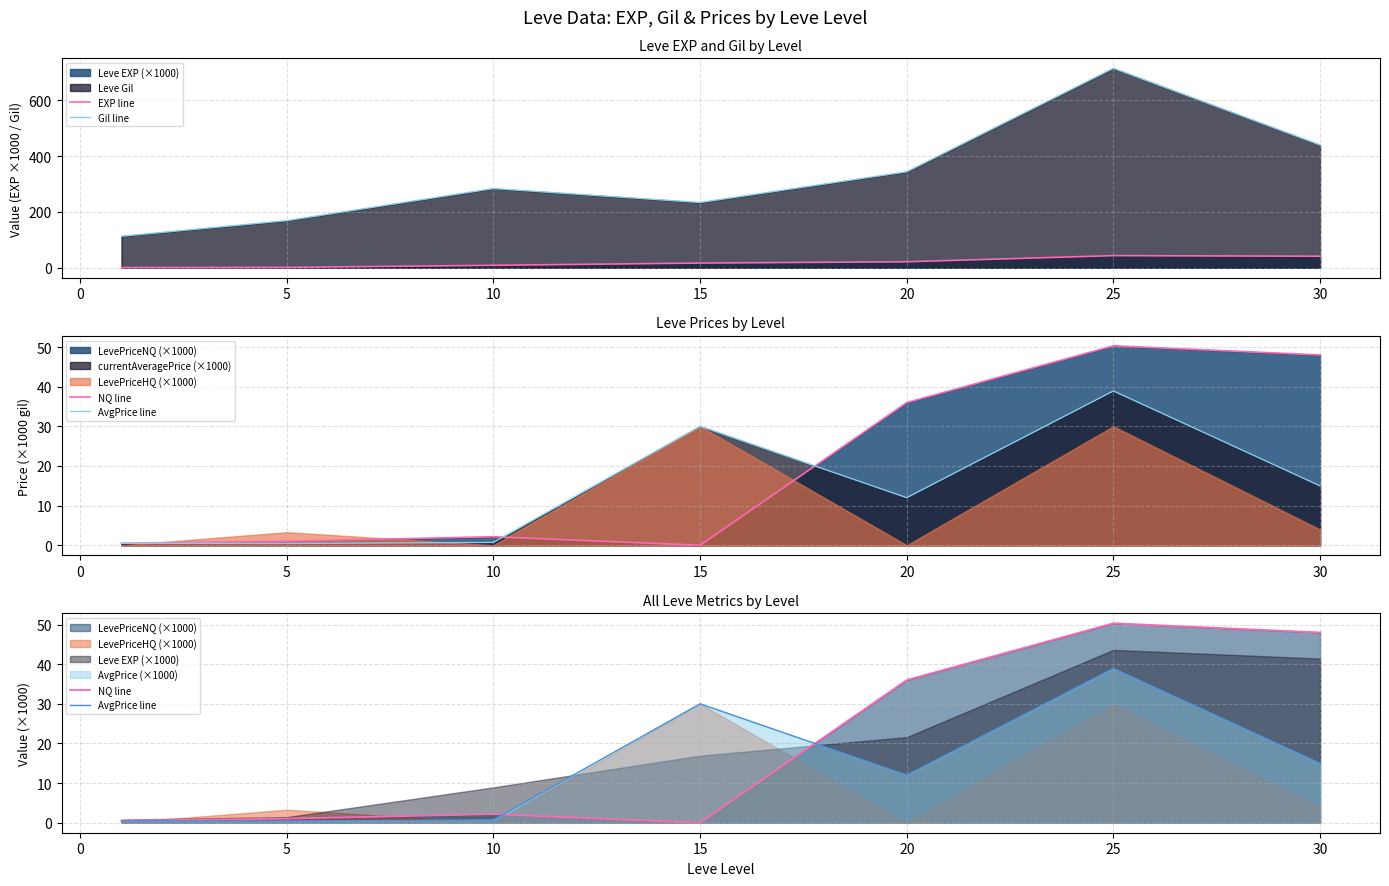

What is the sum of all Gil line values?

2299.0